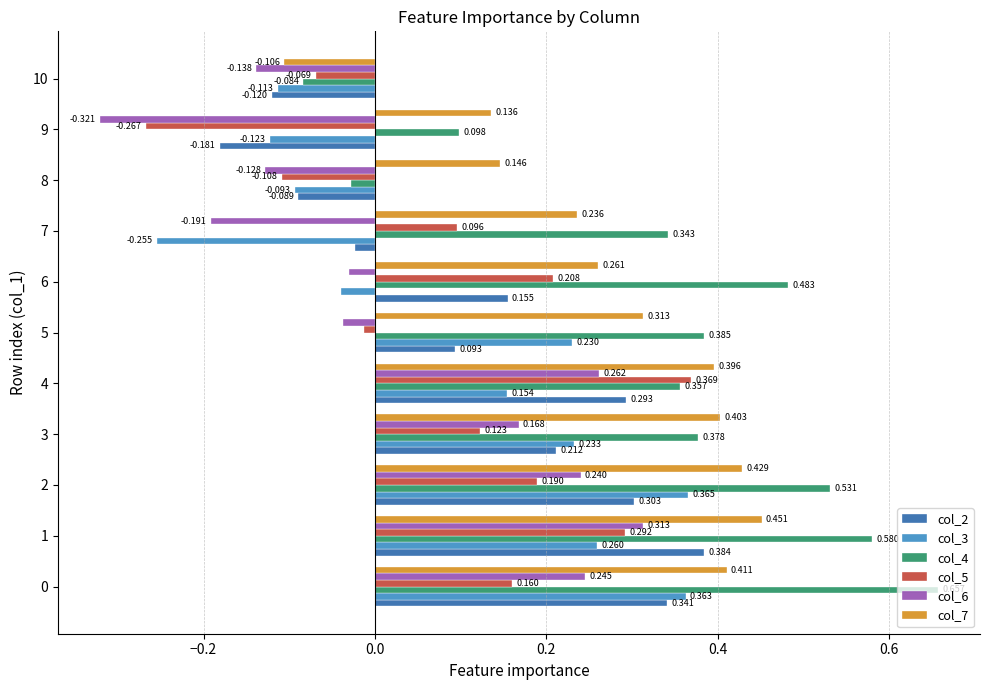

How many values in the col_7 series exceed 0?

10